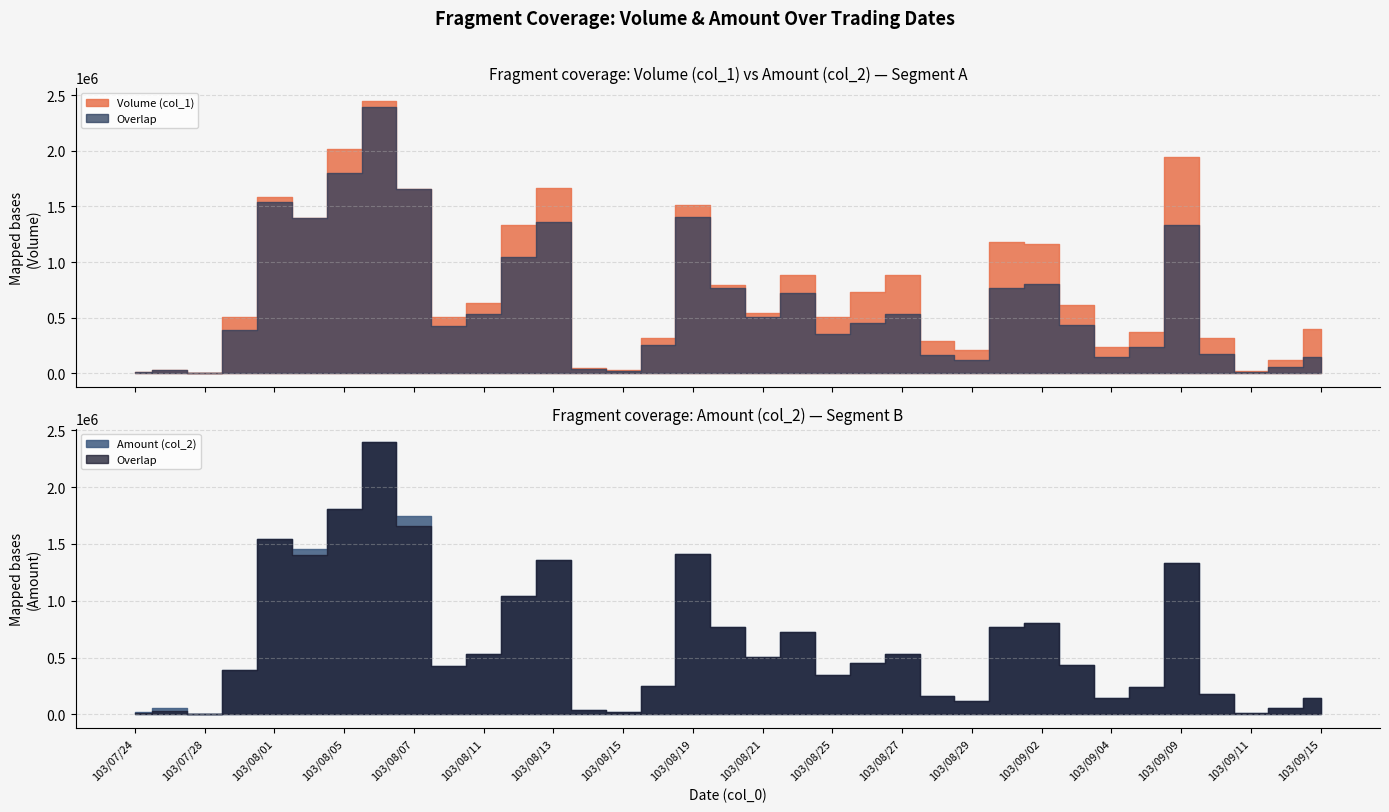

Reading right to left, list all the values displayed in this chart.

Volume (col_1): 103/09/15=400000	103/09/12=120000	103/09/11=20000	103/09/10=320000	103/09/09=1948000	103/09/05=375000	103/09/04=238000	103/09/03=614000	103/09/02=1167000	103/09/01=1184000	103/08/29=210000	103/08/28=291000	103/08/27=887000	103/08/26=731000	103/08/25=506000	103/08/22=884000	103/08/21=545000	103/08/20=794000	103/08/19=1513000	103/08/18=320000	103/08/15=30000	103/08/14=50000	103/08/13=1666000	103/08/12=1335000	103/08/11=634000	103/08/08=503000	103/08/07=1654000	103/08/06=2446000	103/08/05=2020000	103/08/04=1399000	103/08/01=1581000	103/07/31=510000	103/07/28=2000	103/07/25=32000	103/07/24=10000
Amount (col_2): 103/09/15=144000	103/09/12=56500	103/09/11=10400	103/09/10=176700	103/09/09=1331330	103/09/05=240650	103/09/04=148460	103/09/03=431460	103/09/02=806340	103/09/01=770920	103/08/29=119600	103/08/28=163590	103/08/27=534490	103/08/26=449120	103/08/25=351340	103/08/22=727180	103/08/21=503100	103/08/20=767410	103/08/19=1408840	103/08/18=253000	103/08/15=24300	103/08/14=43400	103/08/13=1358510	103/08/12=1042910	103/08/11=535770	103/08/08=422920	103/08/07=1749540	103/08/06=2396120	103/08/05=1803490	103/08/04=1459600	103/08/01=1543280	103/07/31=391310	103/07/28=2620	103/07/25=52470	103/07/24=18540